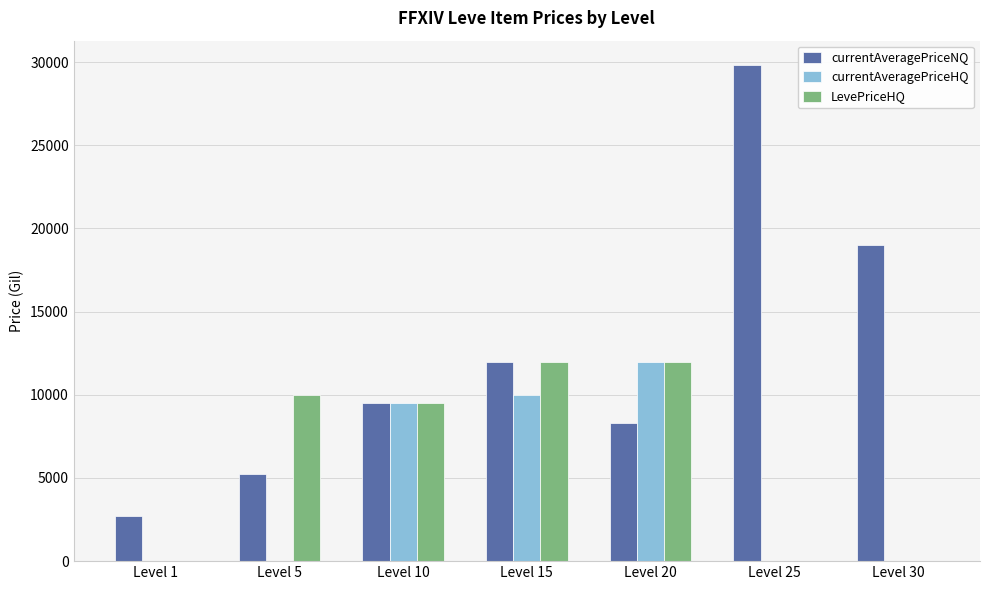

Reading left to right, what are all the values shown in this chart?

currentAveragePriceNQ: Level 1=2714.7	Level 5=5263.0	Level 10=9500.0	Level 15=12000.0	Level 20=8333.3	Level 25=29800.0	Level 30=19000.0
currentAveragePriceHQ: Level 1=0.0	Level 5=0.0	Level 10=9500.0	Level 15=10000.0	Level 20=12000.0	Level 25=0.0	Level 30=0.0
LevePriceHQ: Level 1=0.0	Level 5=9999.0	Level 10=9500.0	Level 15=12000.0	Level 20=12000.0	Level 25=0.0	Level 30=0.0